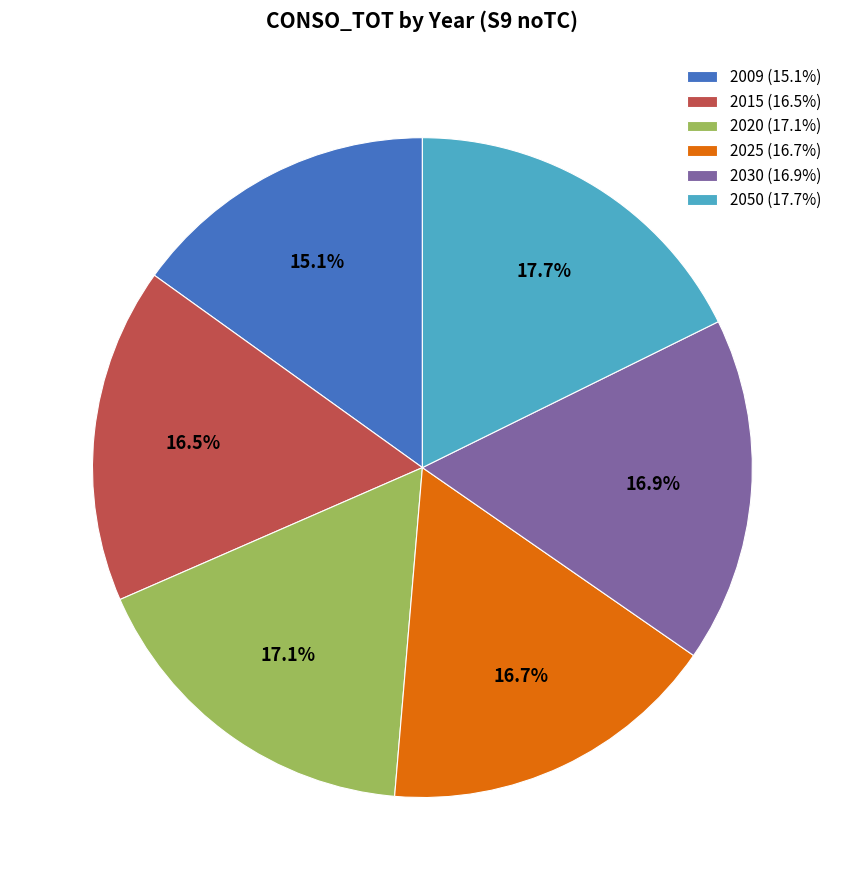

To the nearest percent, what is the average slice percentage?

17%